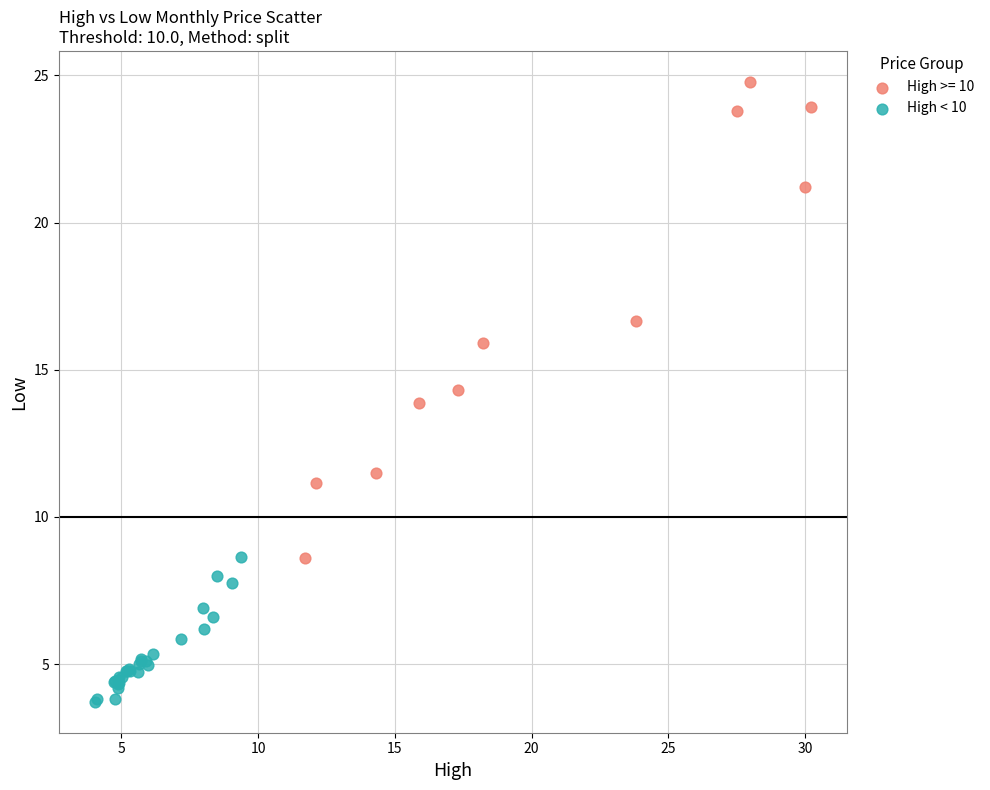

Which series has the widest spread of Y values?

High >= 10